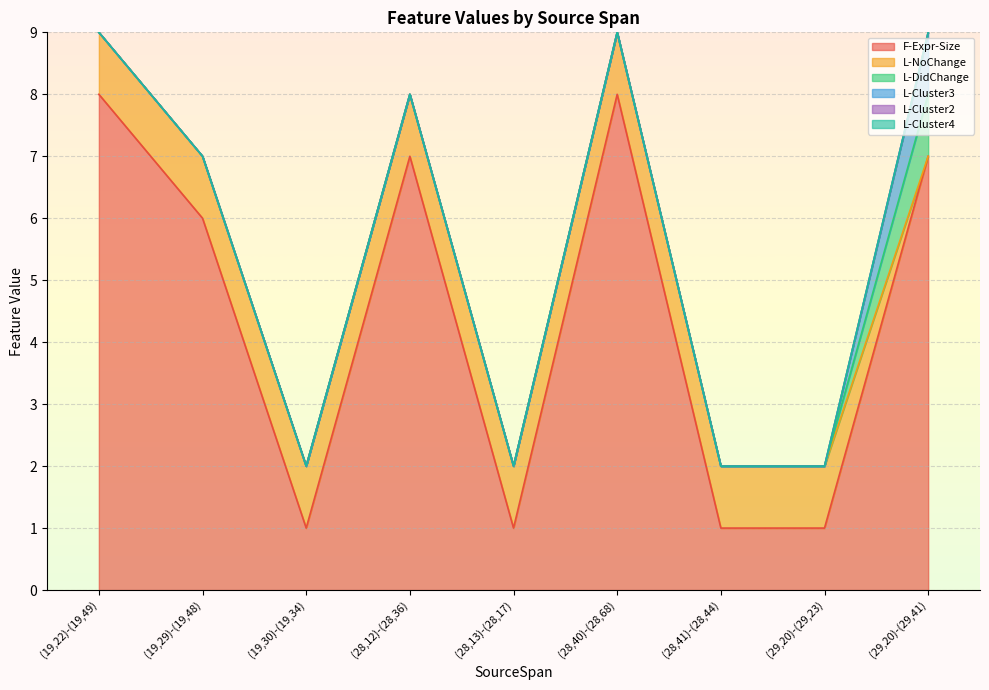

The L-NoChange series shows 1 at (19,22)-(19,49). True or false?

False